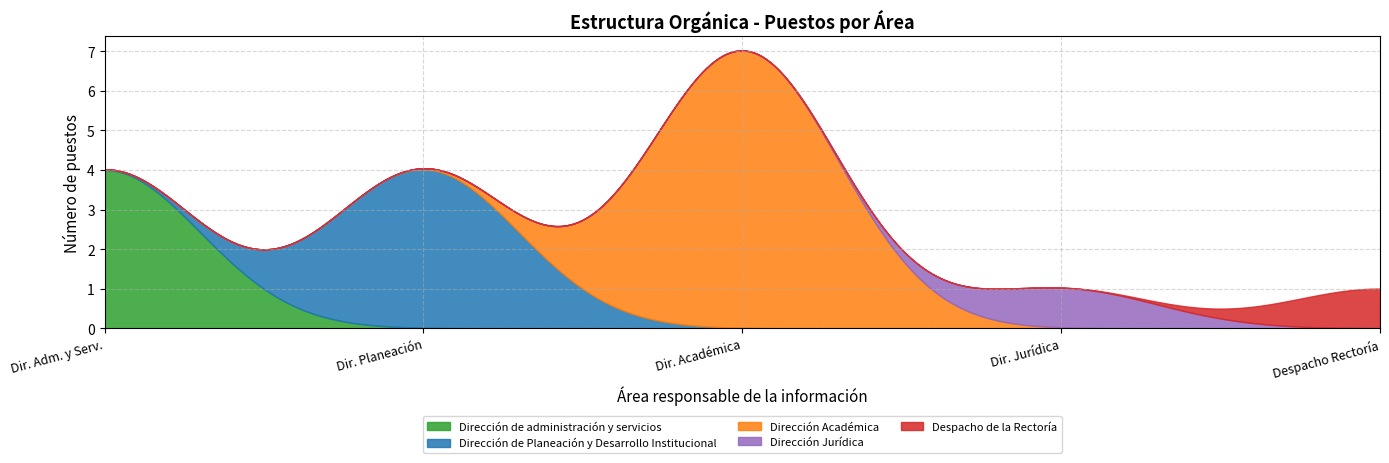

Does the chart have visible grid lines?

Yes